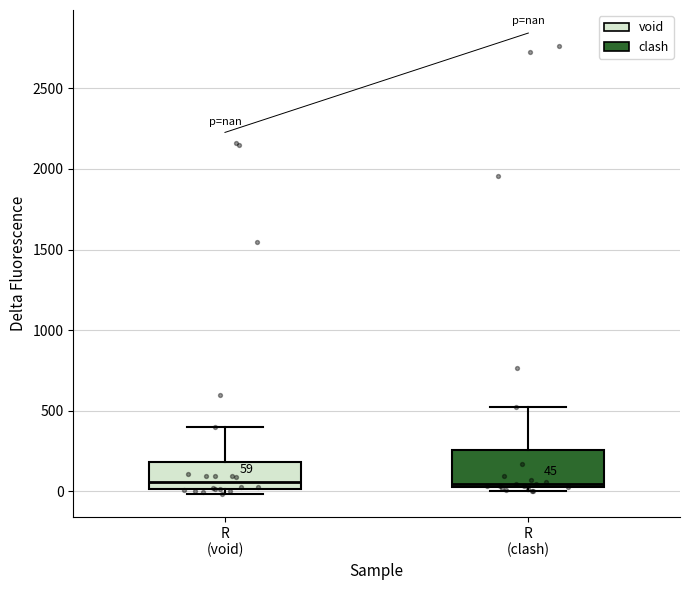

Which box is the tallest, from its lower edge to its upper edge?

R (clash)